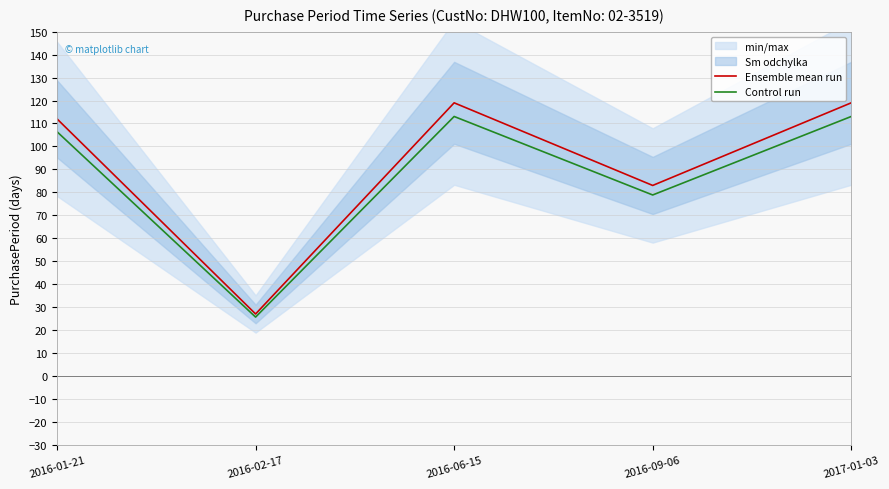

Reading left to right, transcribe all the data shown in this chart.

Ensemble mean run: 112.0	27.0	119.0	83.0	119.0
Control run: 106.4	25.6	113.0	78.8	113.0